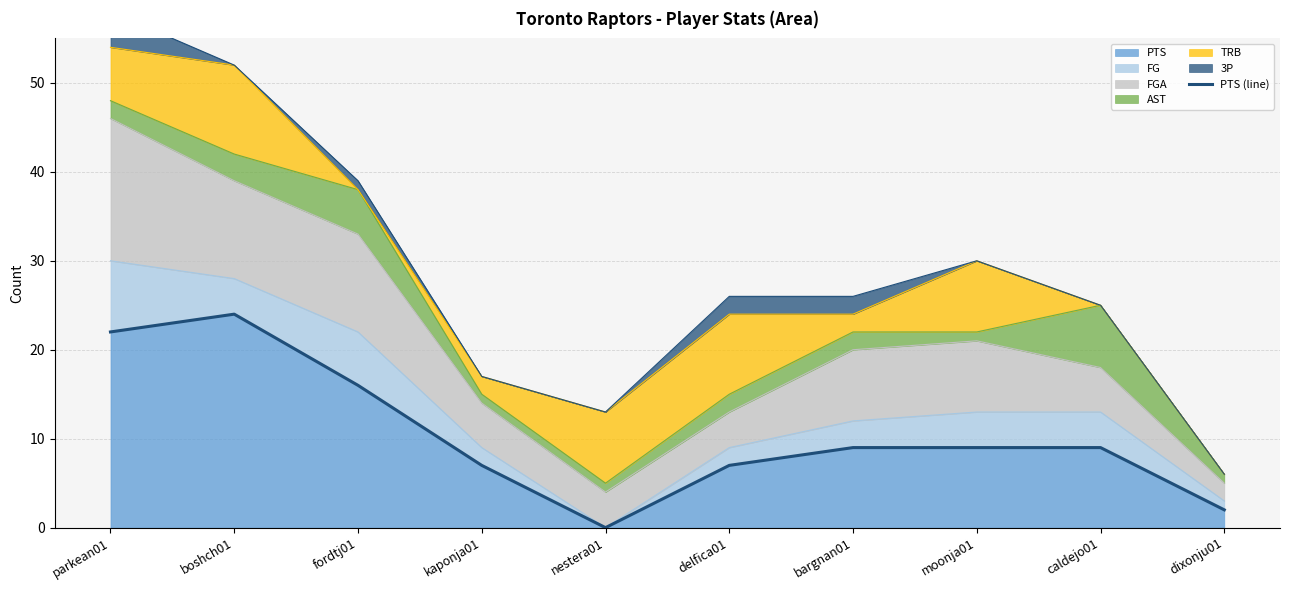

At which label does PTS reach its peak?

boshch01